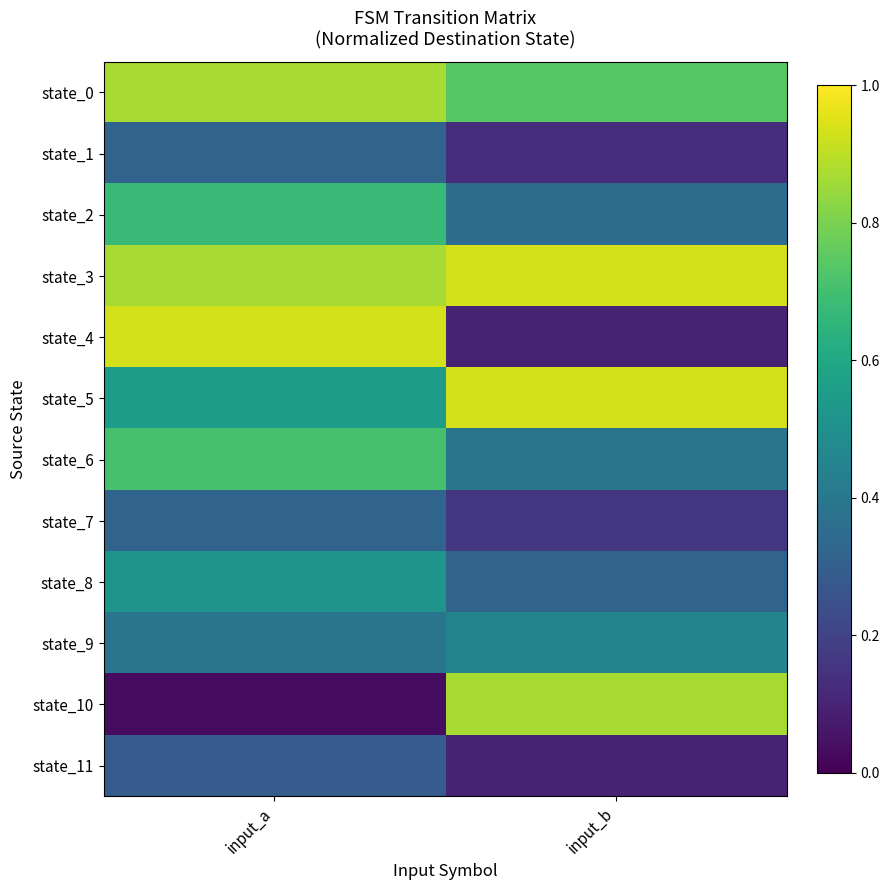

Which series has the largest range (max minus min)?

state_10